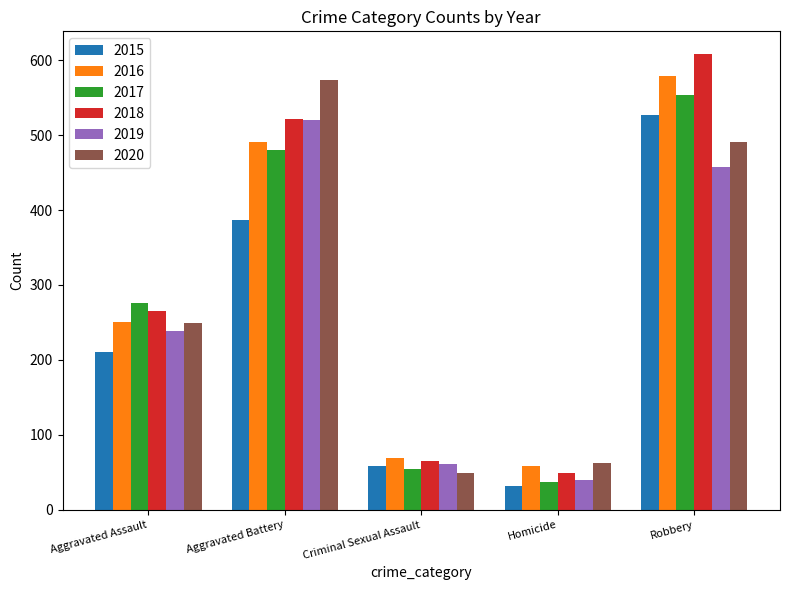

List the labels in order of 2018 value, smallest first.

Homicide, Criminal Sexual Assault, Aggravated Assault, Aggravated Battery, Robbery